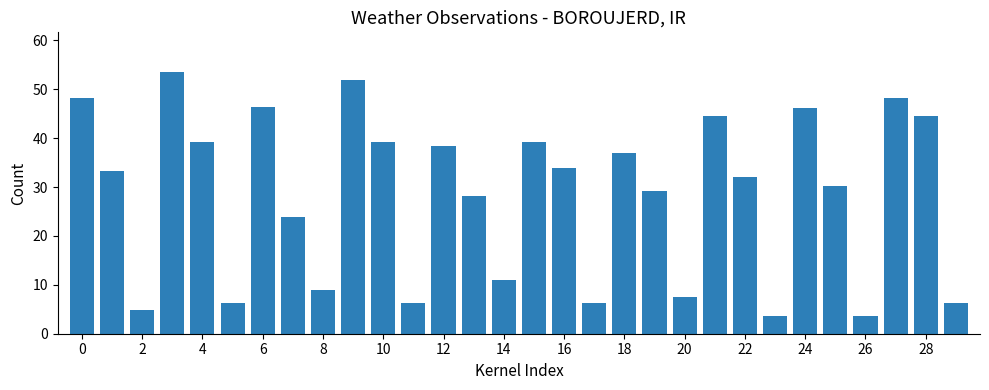

What is the average value?

28.4